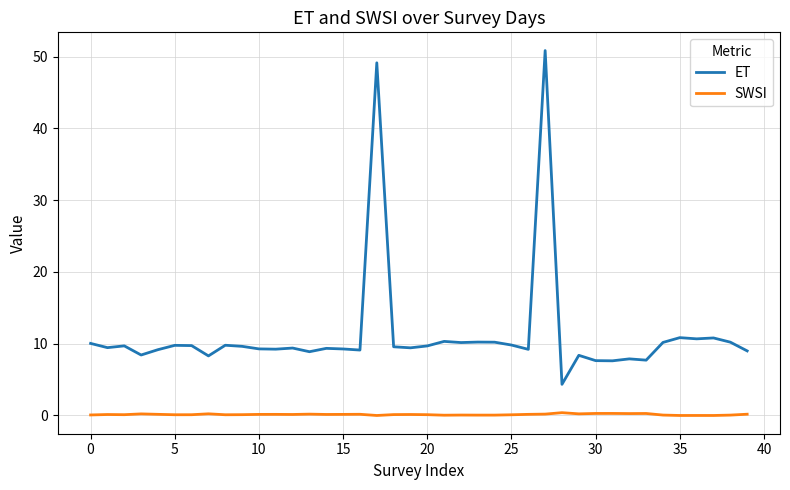

True or false: SWSI and ET cross at least once.

False